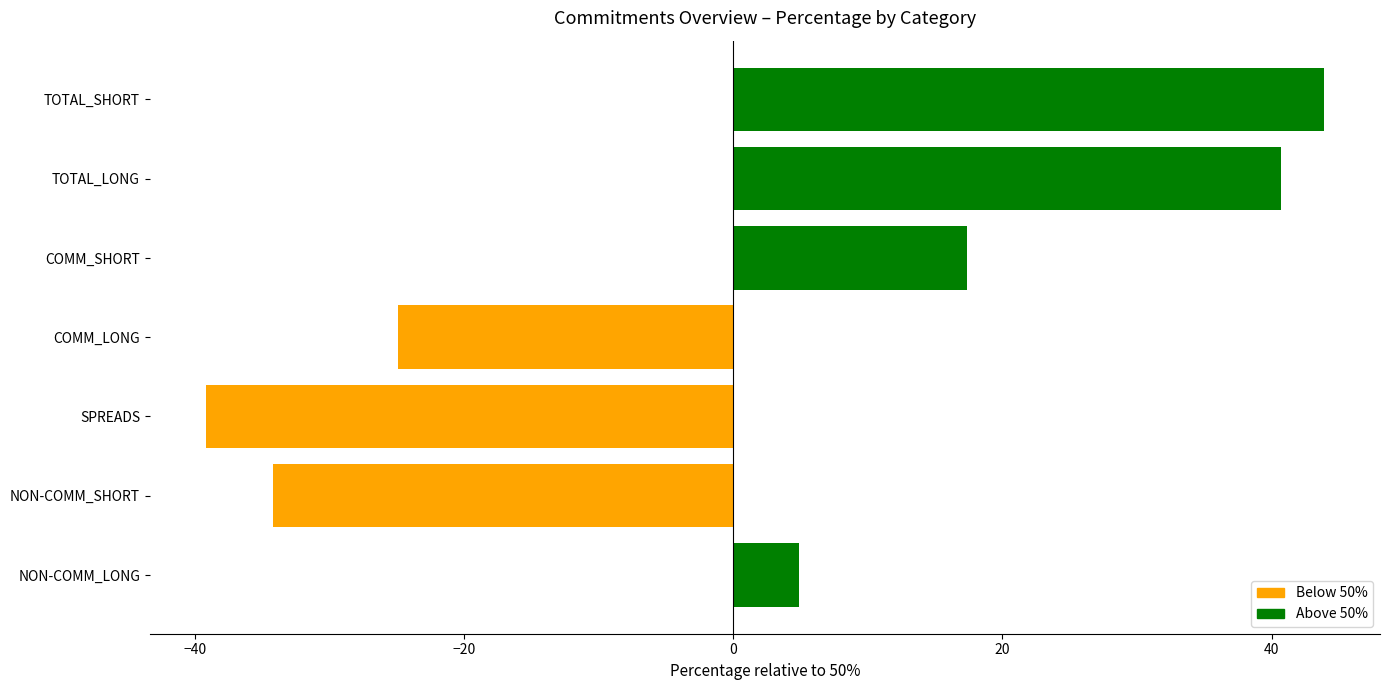

What is the difference between the maximum and minimum values?

83.1